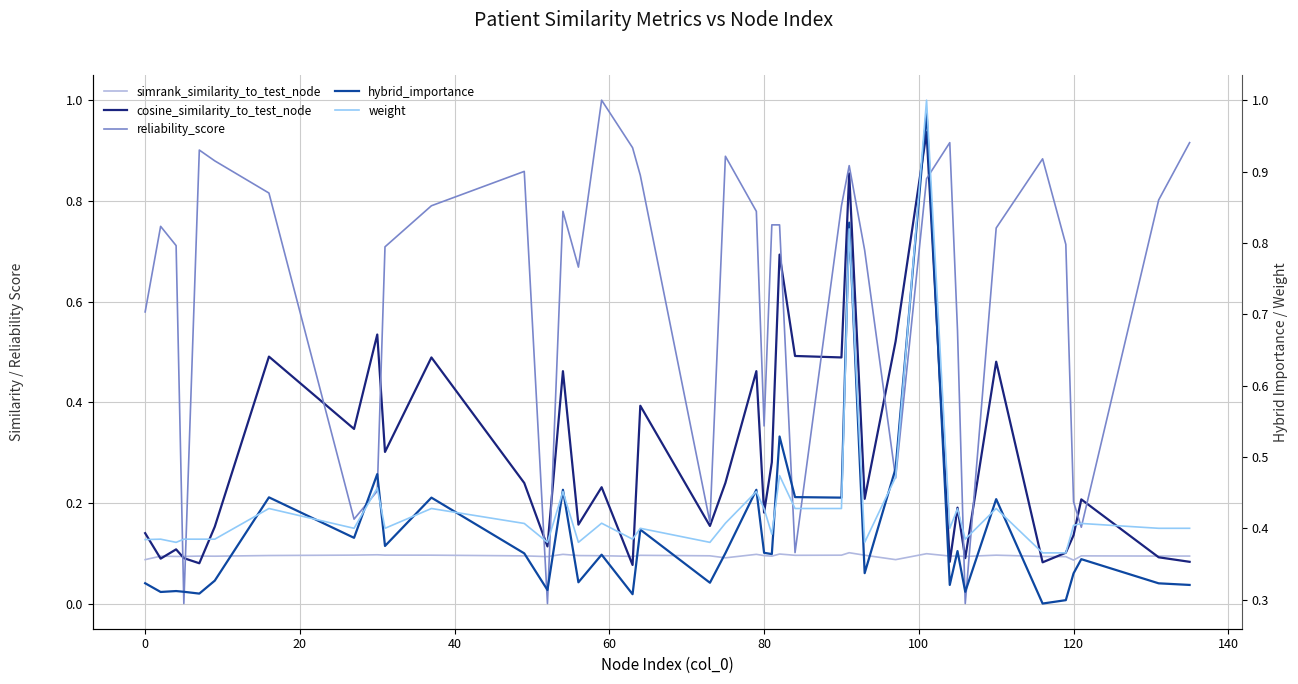

What is the difference between the maximum and minimum values in the weight series?

0.6